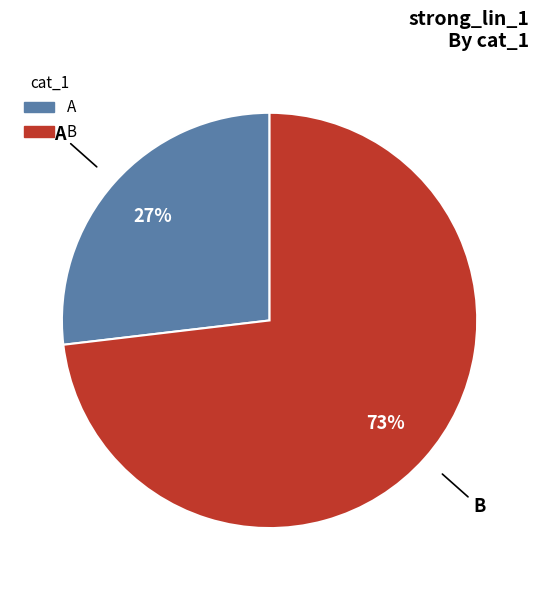

Rank the categories by value from lowest to highest.

A, B